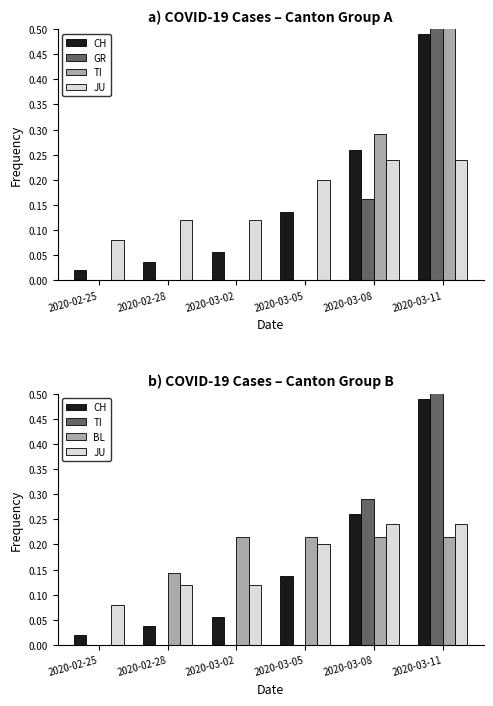

At 2020-03-08, list the series in order from largest to smallest.

TI, CH, JU, BL, GR